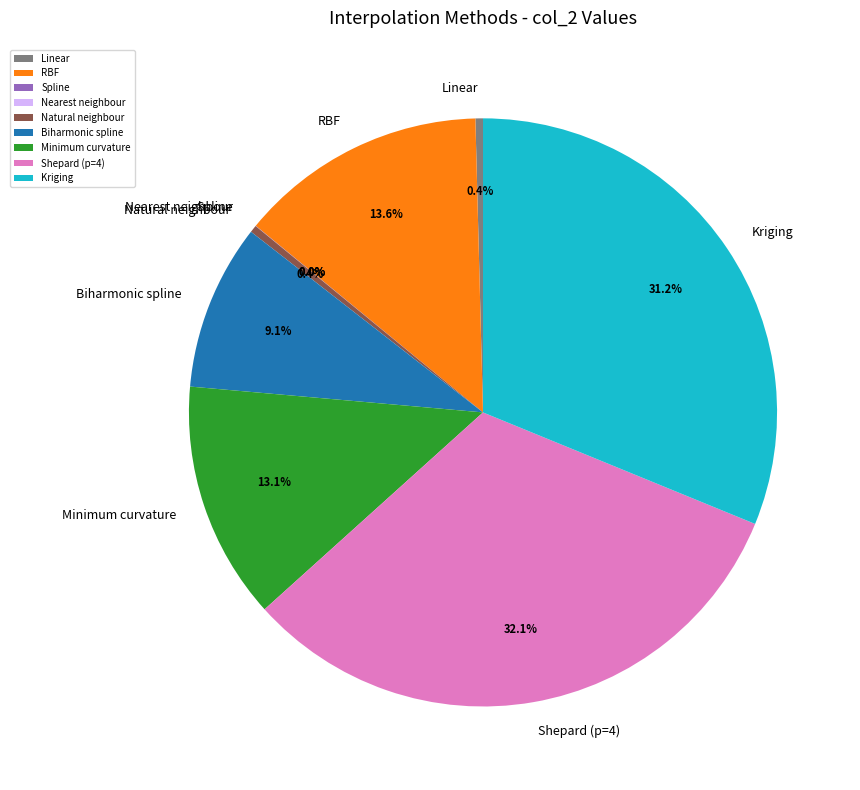

Approximately how many times larger is the value at RBF compared to Linear?

33.0